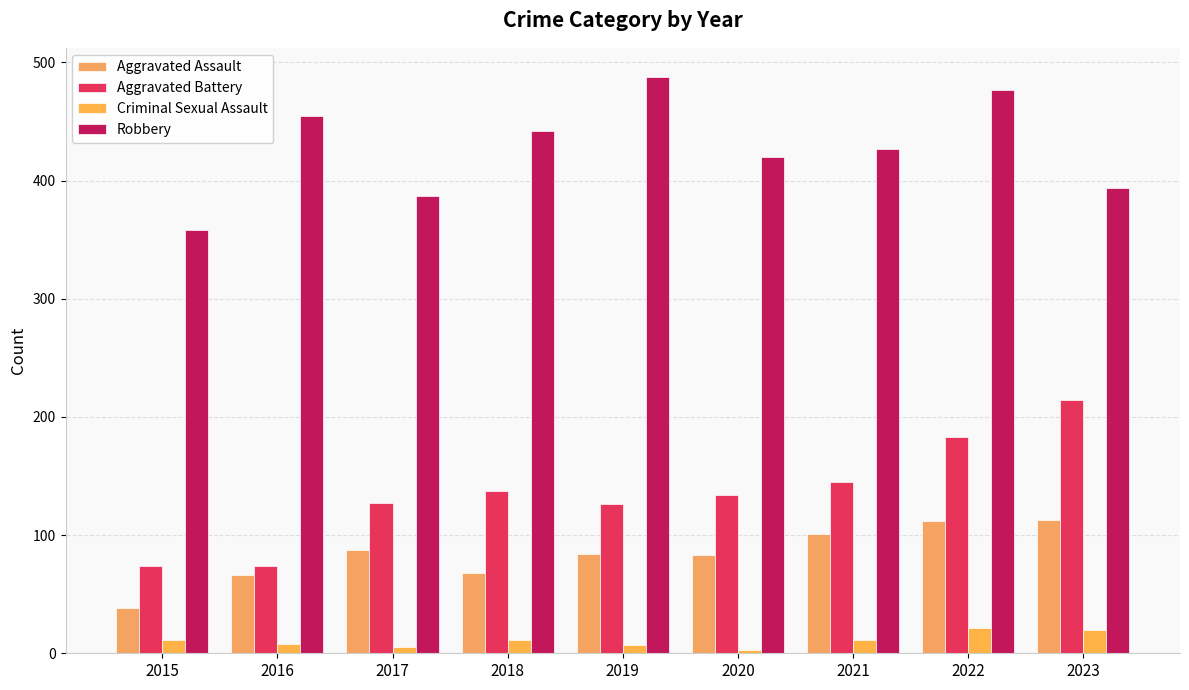

Reading left to right, extract all data points from this chart.

Aggravated Assault: 38	66	87	68	84	83	101	112	113
Aggravated Battery: 74	74	127	137	126	134	145	183	214
Criminal Sexual Assault: 11	8	5	11	7	3	11	21	20
Robbery: 358	455	387	442	488	420	427	477	394